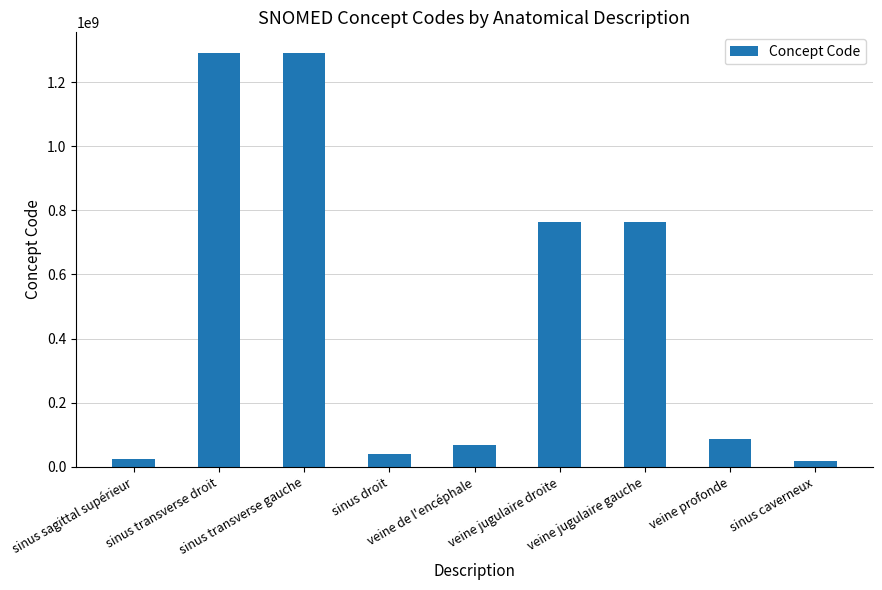

What is the change in value from sinus transverse droit to sinus caverneux?

-1271680995